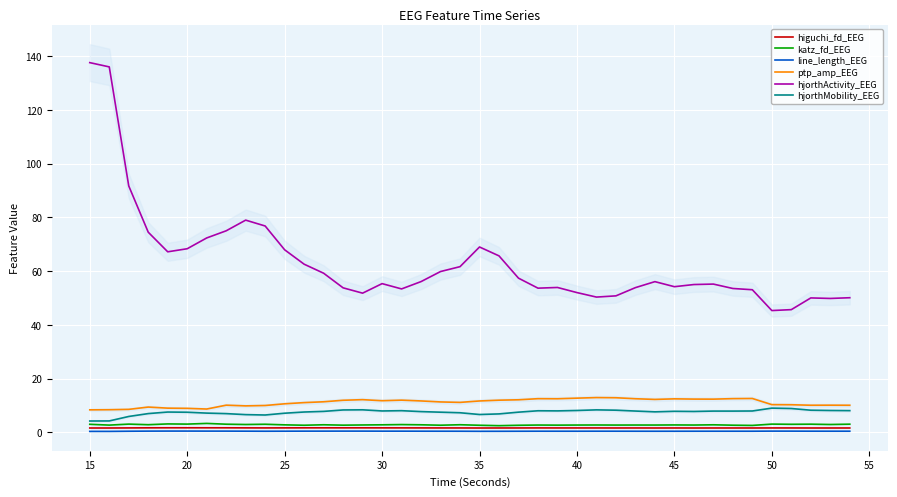

What is the minimum value for hjorthActivity_EEG?

45.3